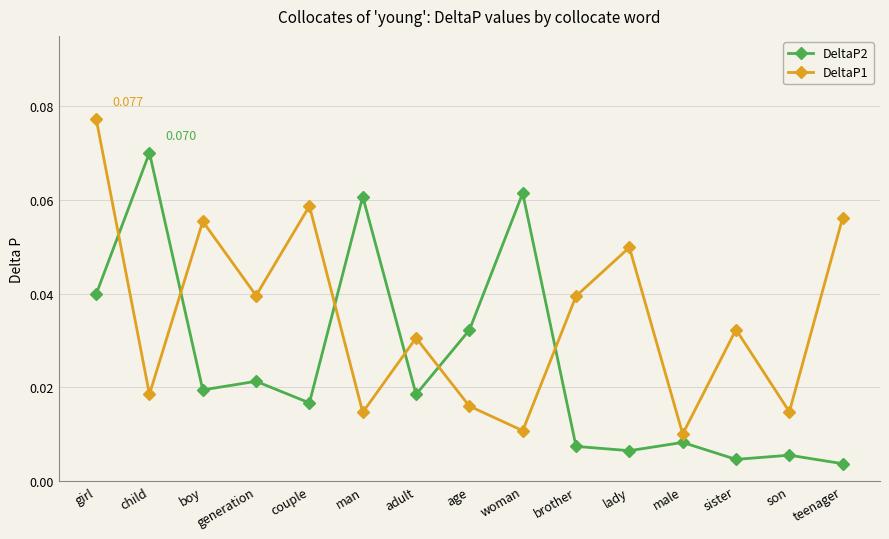

At which category is the sum across all series the highest?

girl